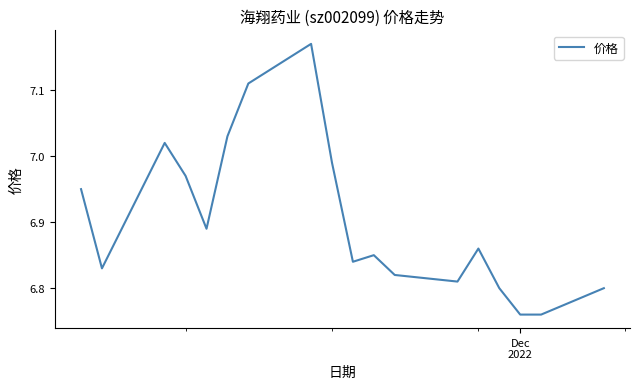

What is the difference between the maximum and minimum values?

0.4